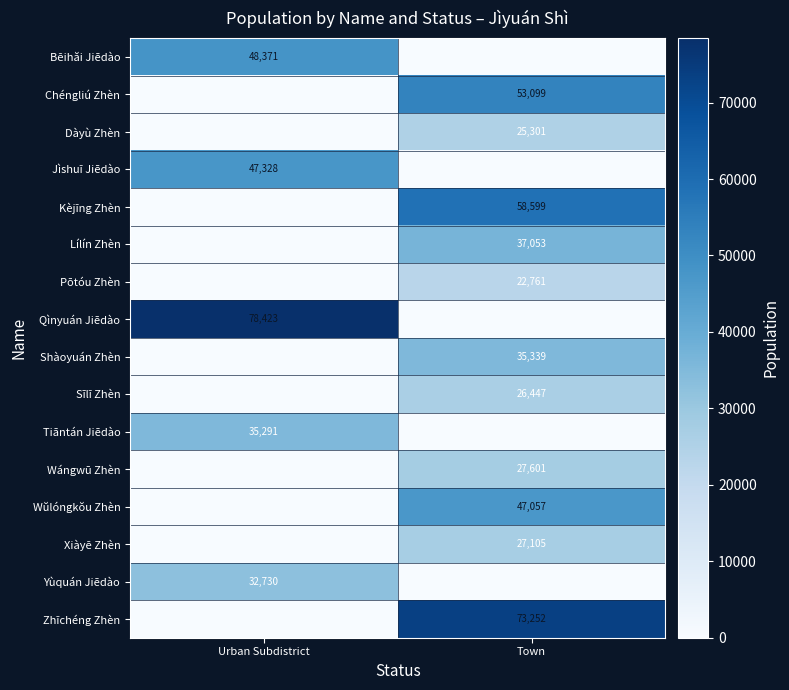

Is it true that Shàoyuán Zhèn equals 46419 at Town?

False